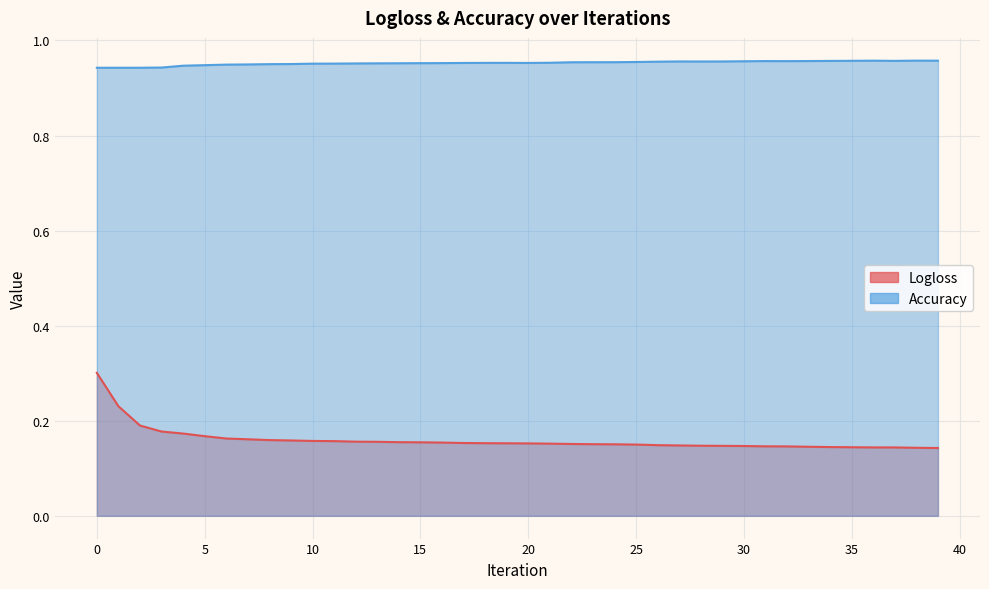

What is the value of the Logloss point at the 16th from the left?

0.2